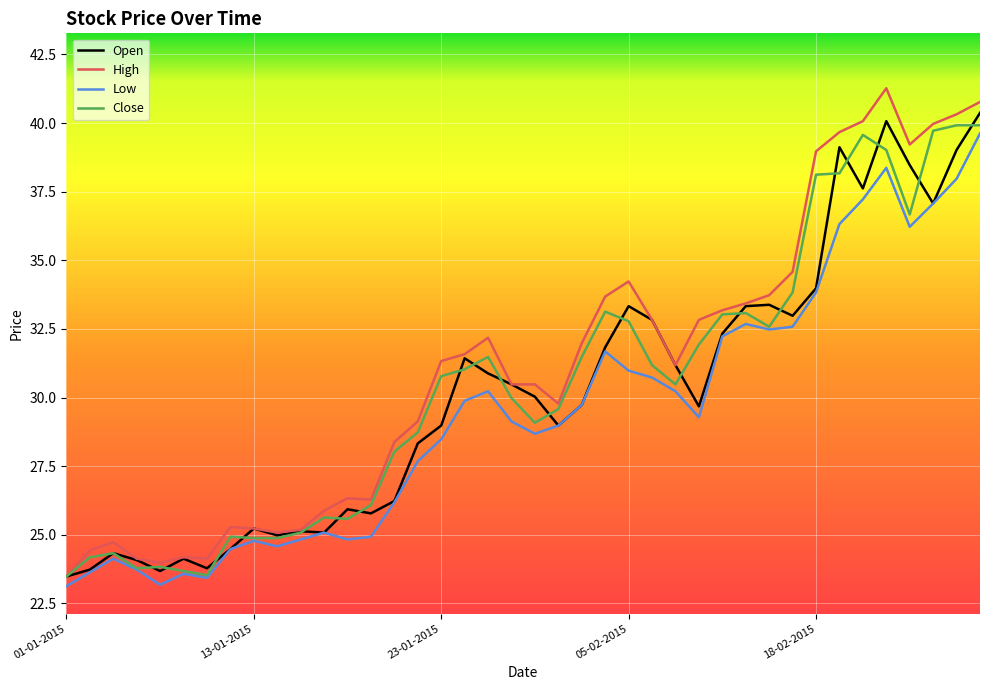

What is the minimum value shown in the chart?

23.1